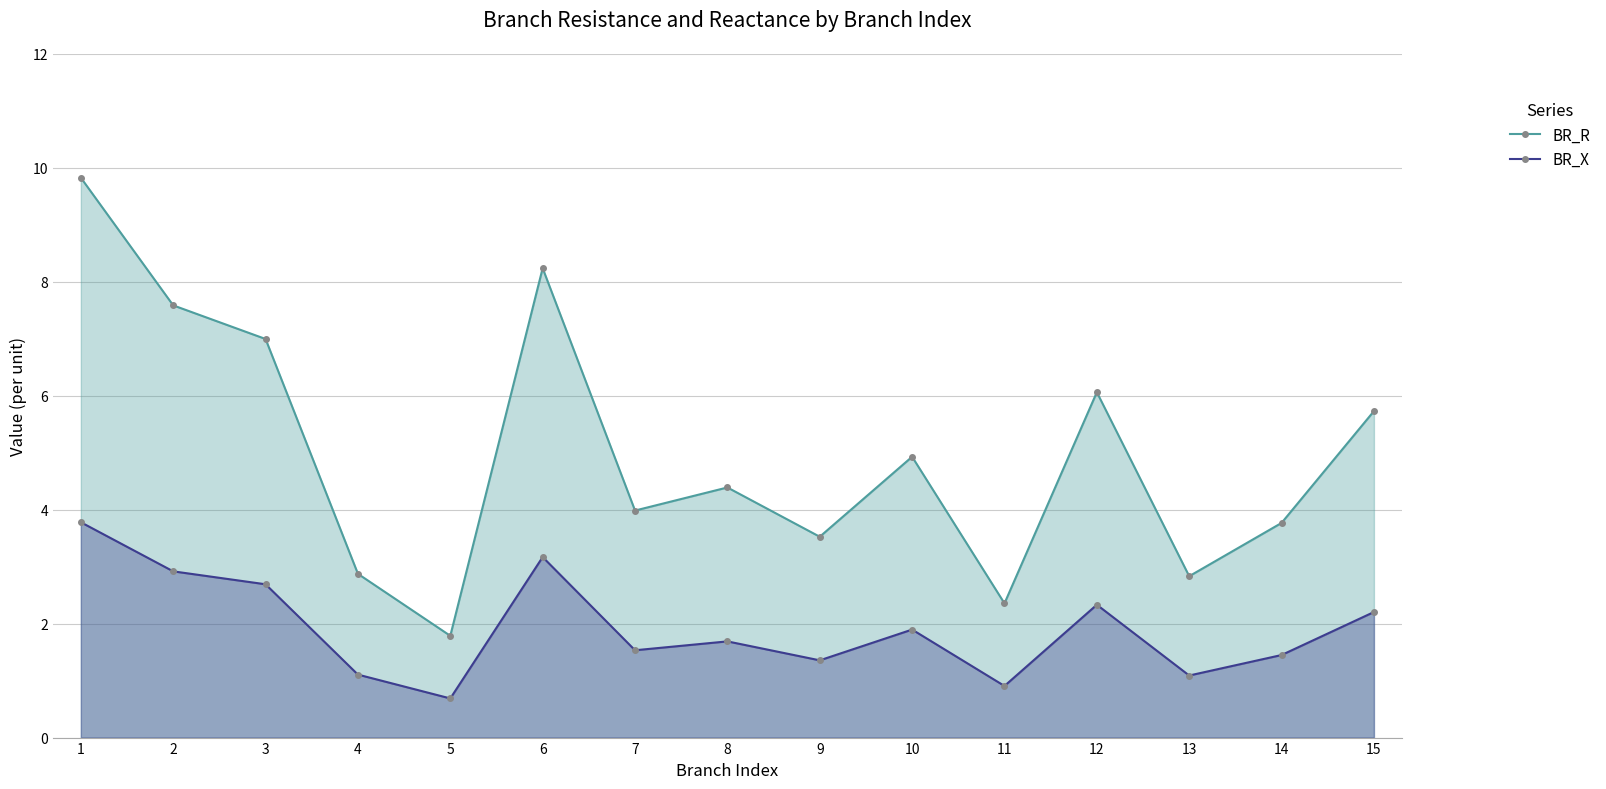

How many lines are shown in the chart?

2